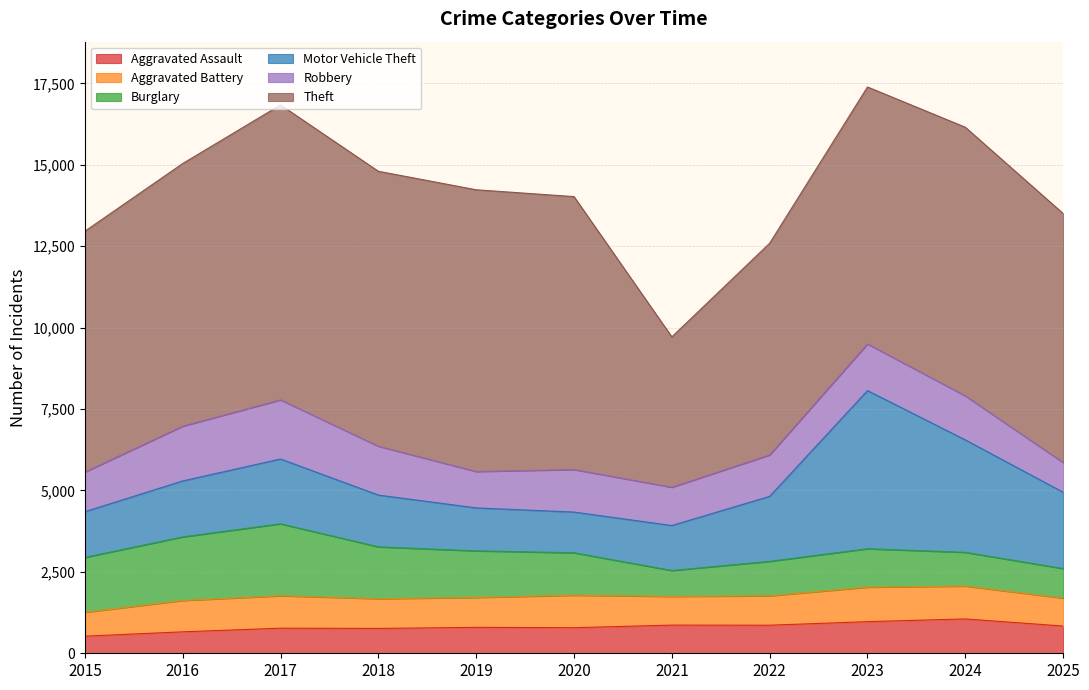

What are all the series names shown in the legend?

Aggravated Assault, Aggravated Battery, Burglary, Motor Vehicle Theft, Robbery, Theft